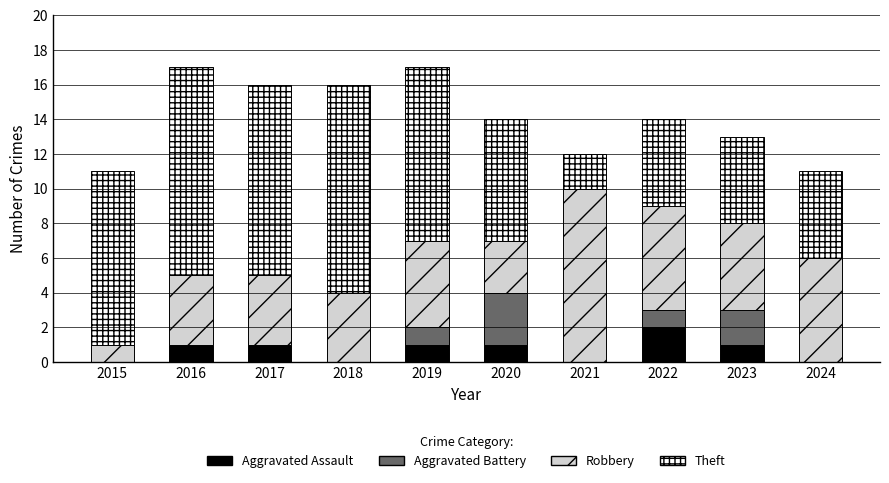

What is the total value across all series at 2017?

16